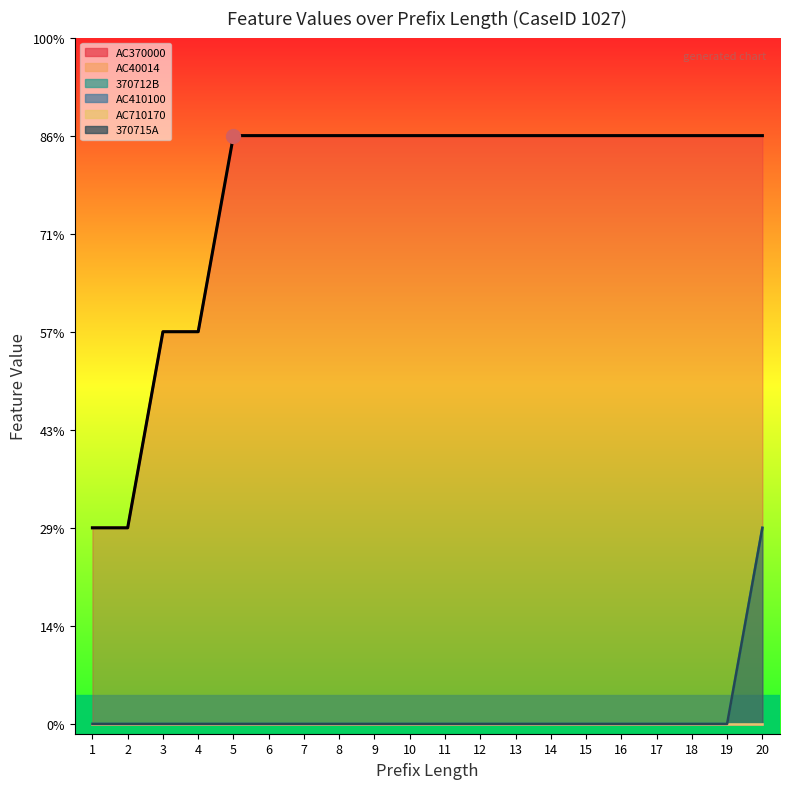

At which category does the chart reach its peak across all series?

5